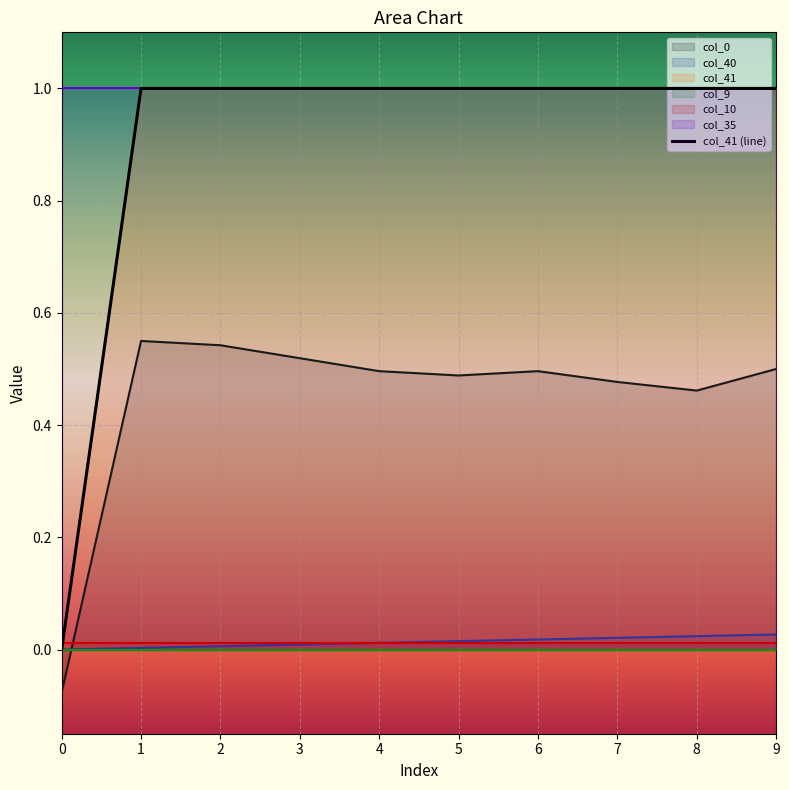

Reading left to right, what are all the values shown in this chart?

0=0	1=1	2=1	3=1	4=1	5=1	6=1	7=1	8=1	9=1